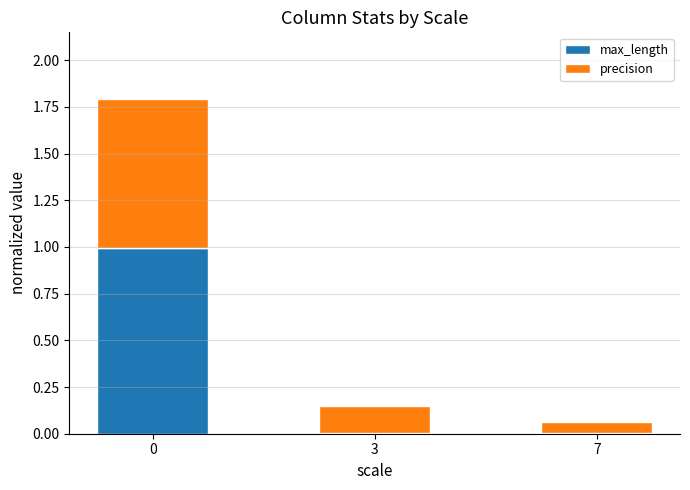

The value of max_length at 0 is 0.3. True or false?

False